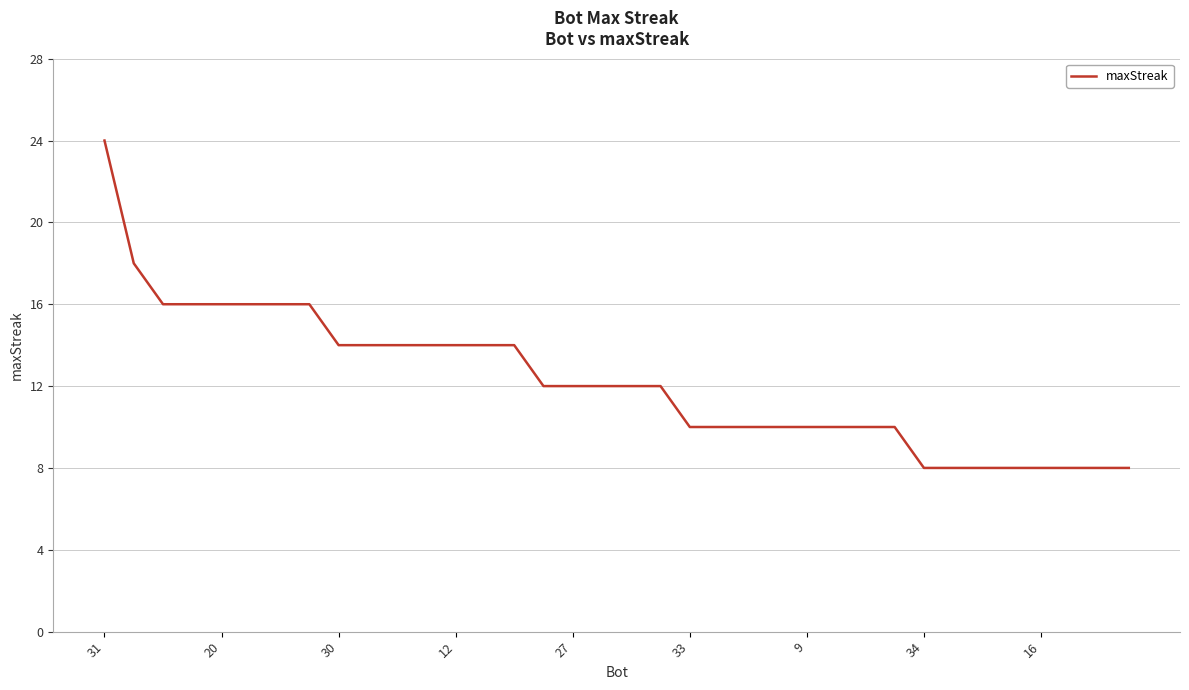

What is the difference between the maximum and minimum values?

16